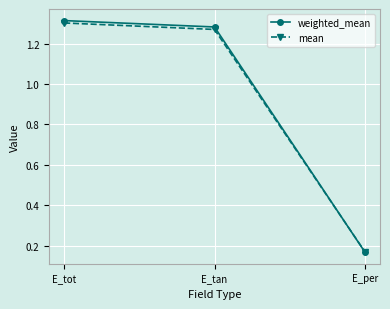

At which category is the sum across all series the highest?

E_tot